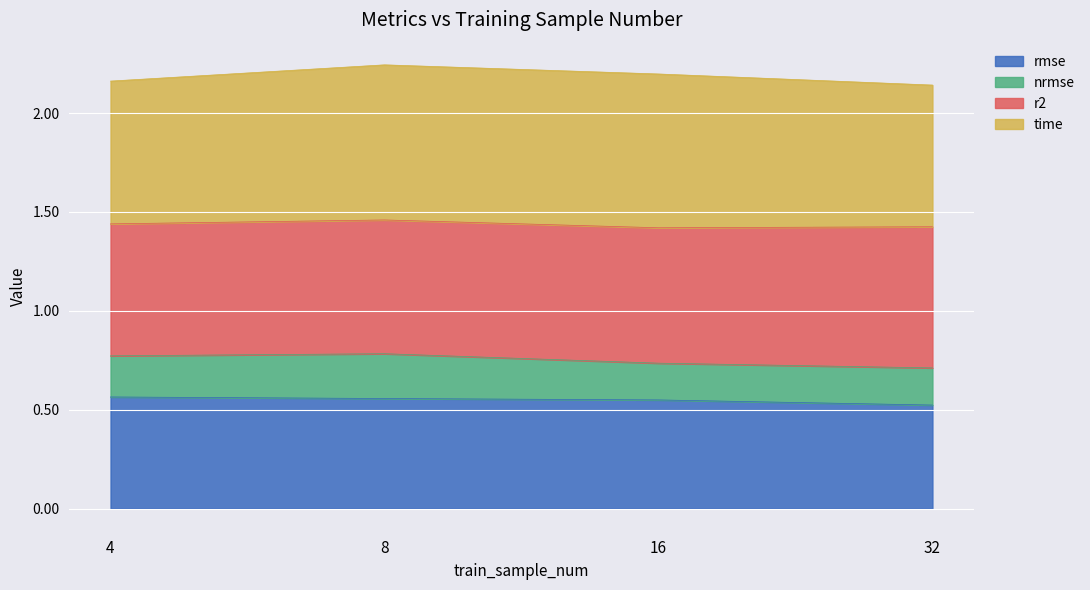

The rmse series shows 0.3 at 8. True or false?

False